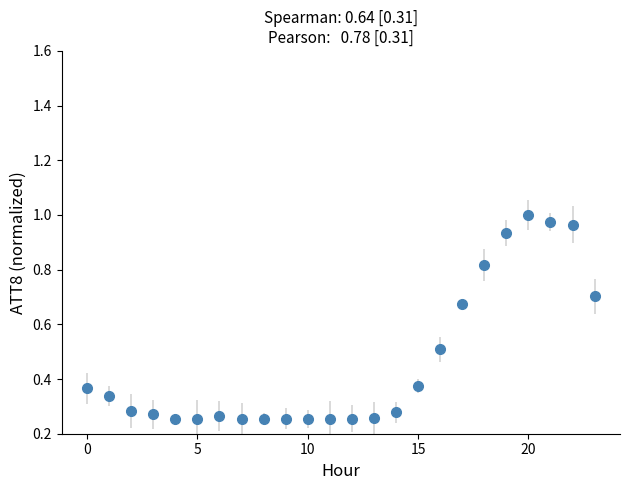

What is the average value?

0.5